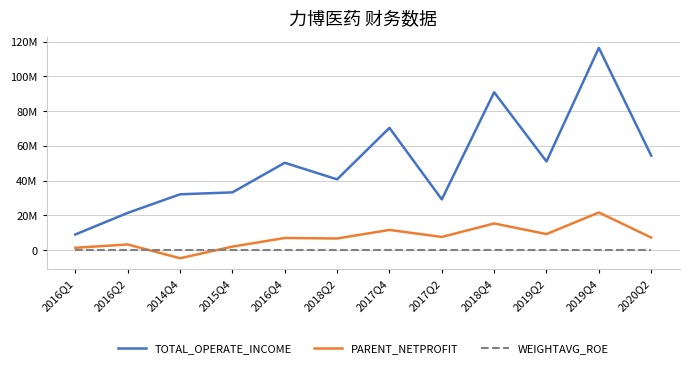

List the series in order of their peak value, lowest first.

WEIGHTAVG_ROE, PARENT_NETPROFIT, TOTAL_OPERATE_INCOME